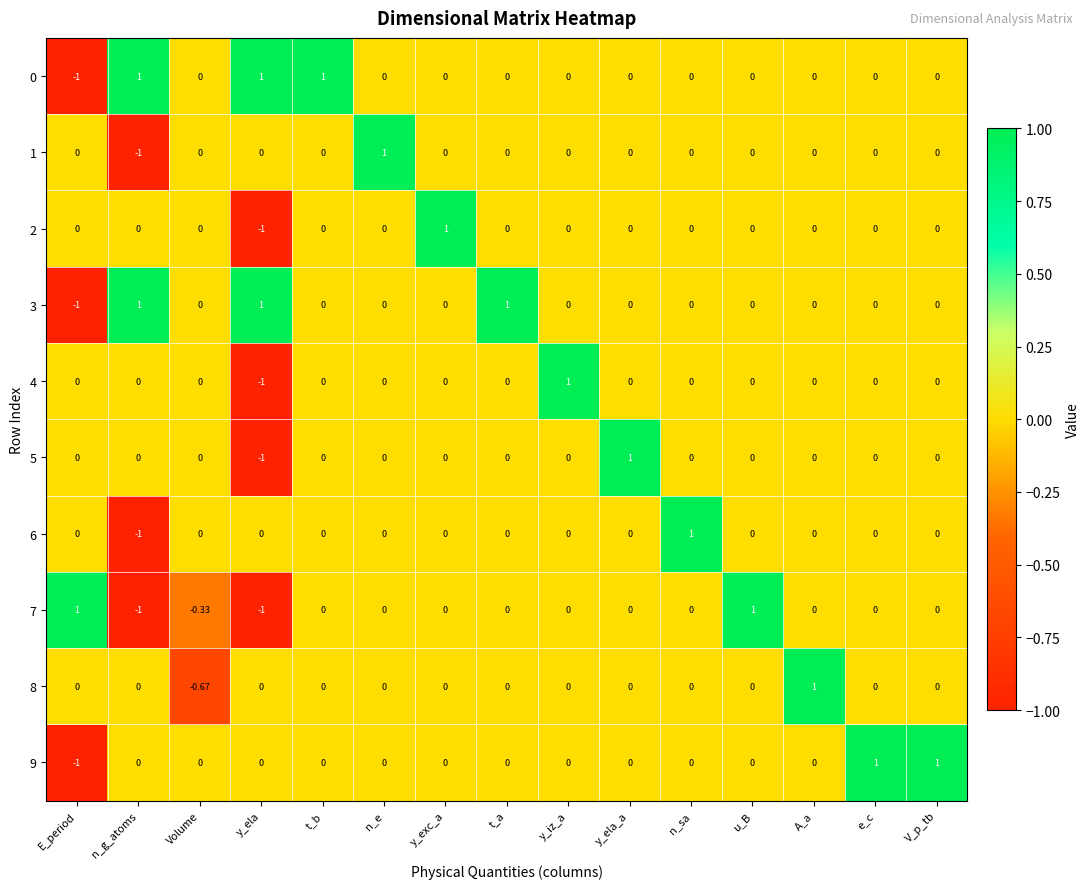

Which category has the highest value in the 2 series?

y_exc_a